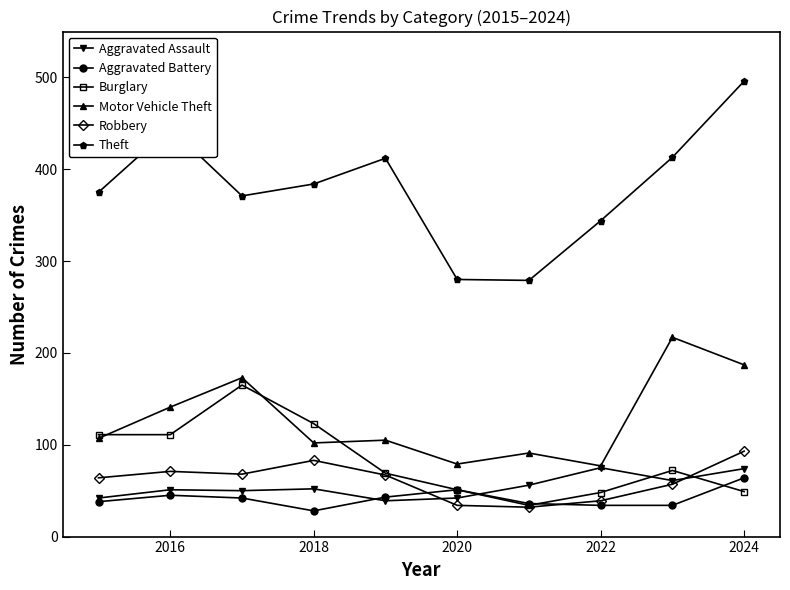

What is the highest value of the Motor Vehicle Theft series?

217